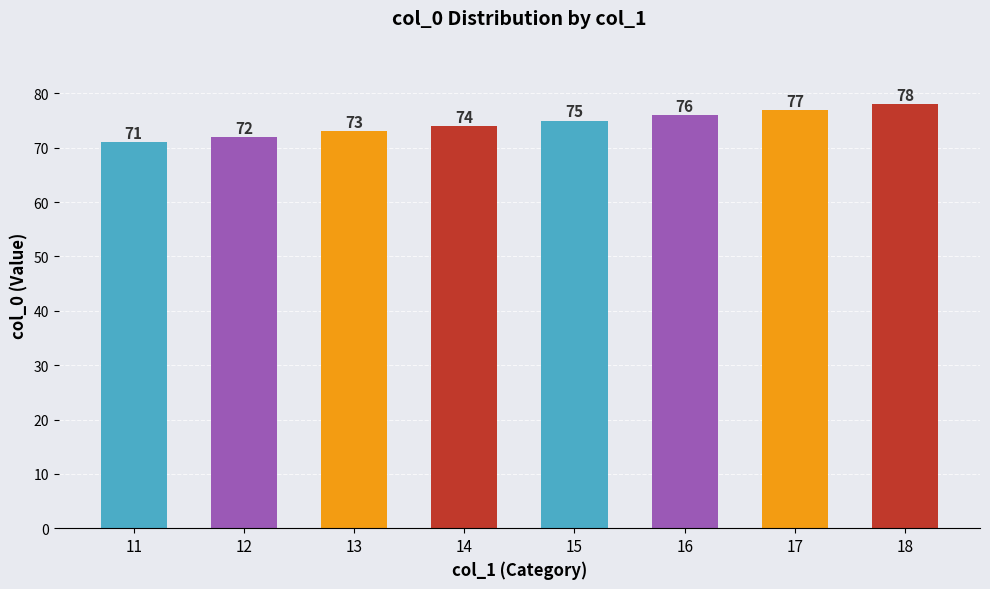

Count the values in the range 73 to 77.

5